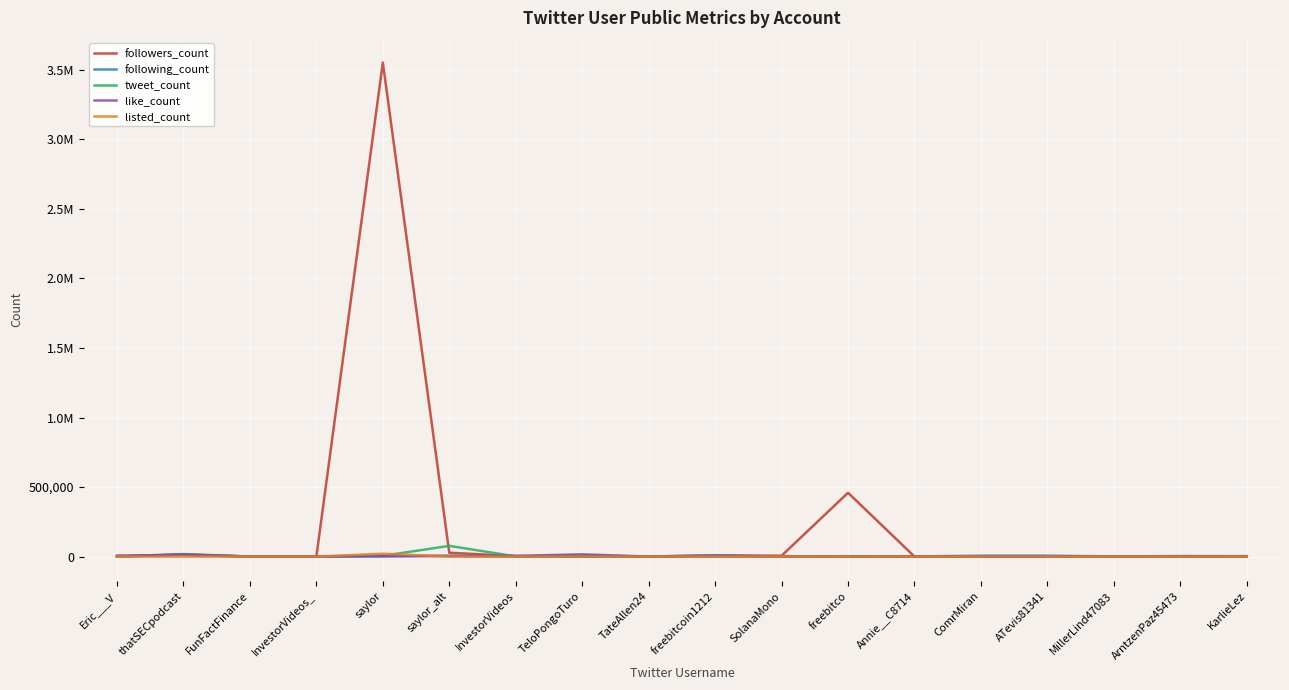

Does the chart display data point markers on the line(s)?

No